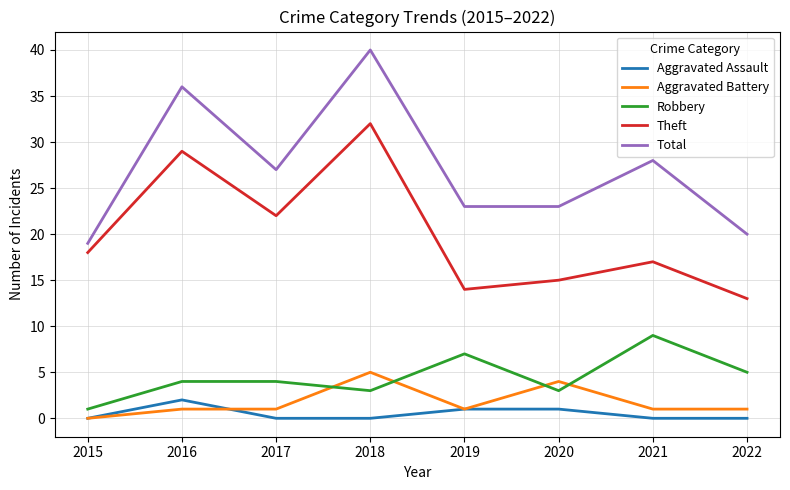

True or false: Theft and Total cross at least once.

False